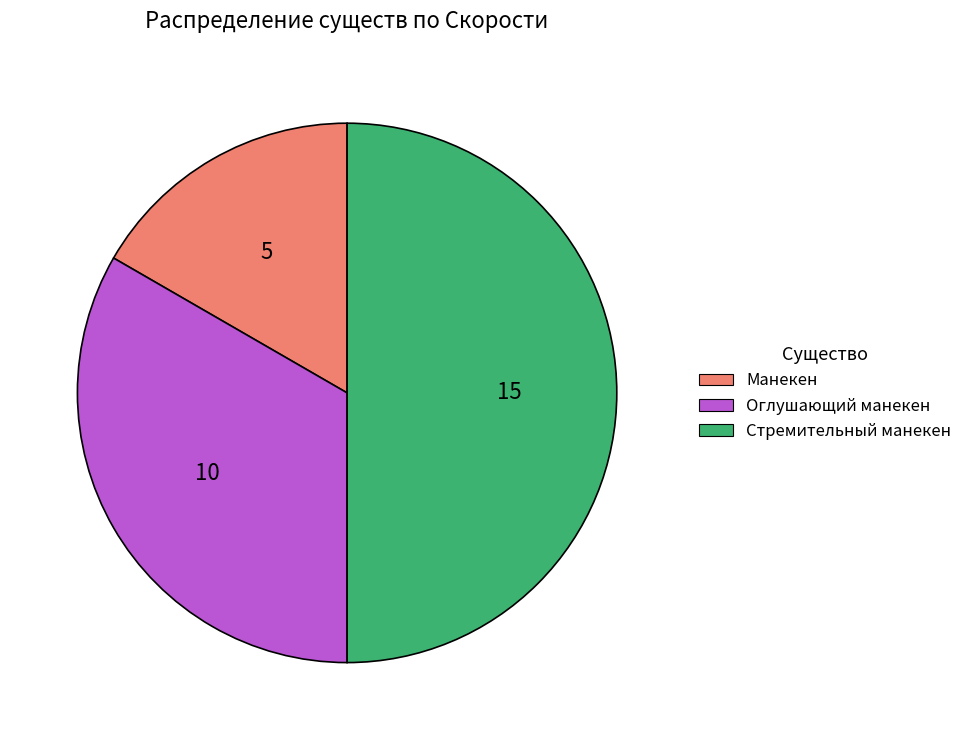

How many slices are in this pie chart?

3